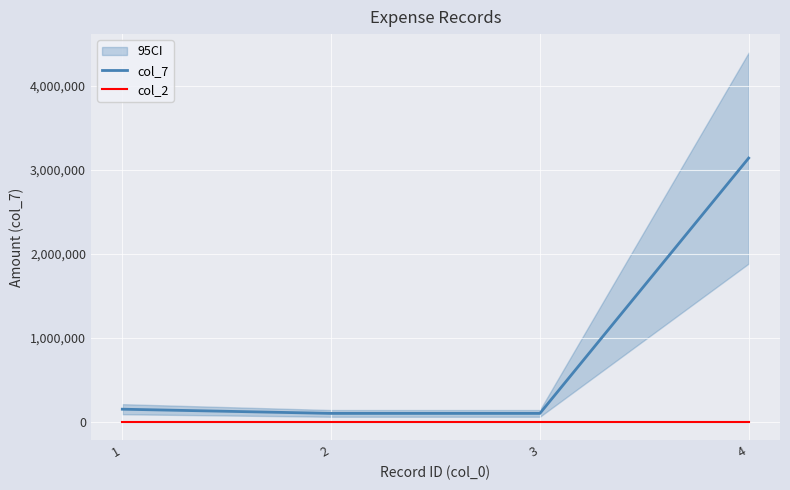

What value does the col_7 series have at 2?

100000